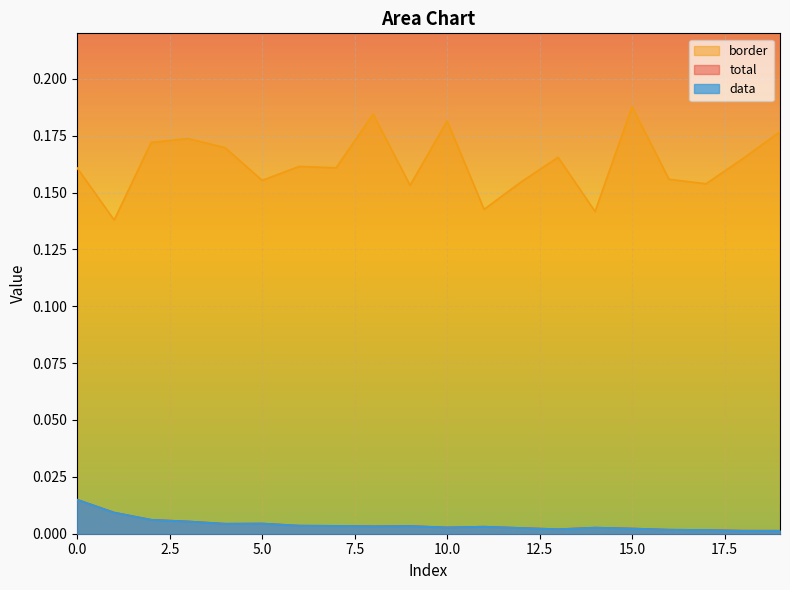

In border, how many points are higher than both neighbors (excluding endpoints)?

6